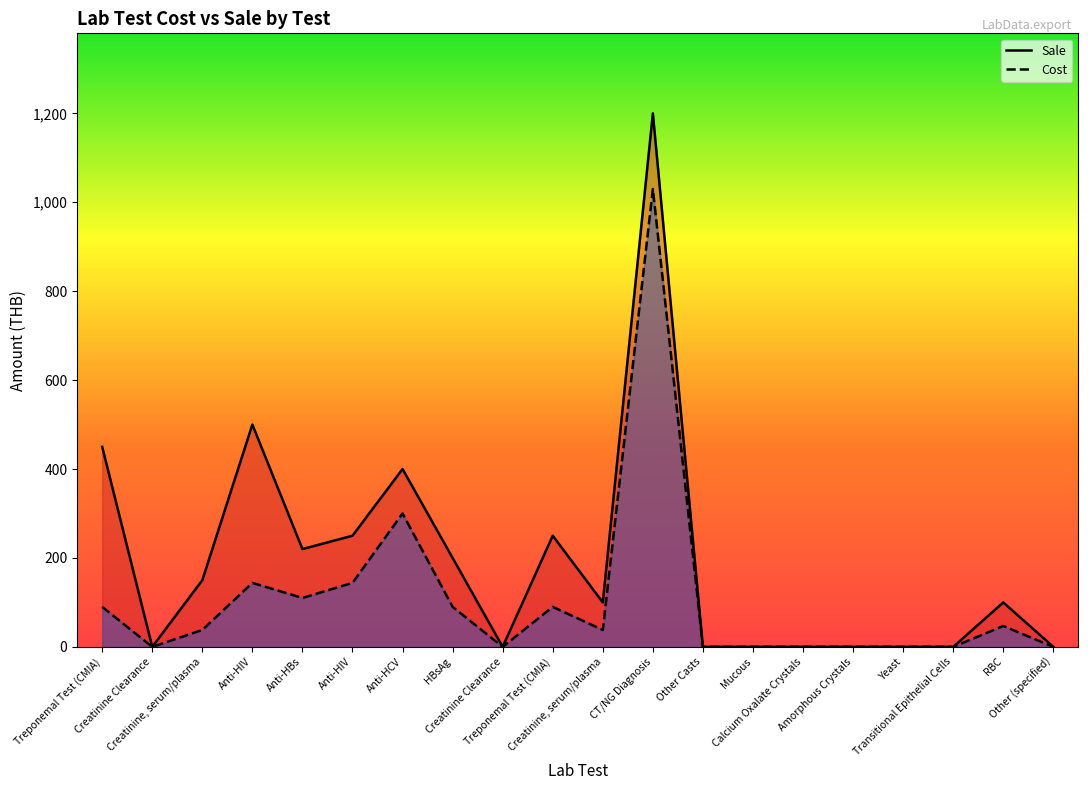

True or false: Sale and Cost cross at least once.

False